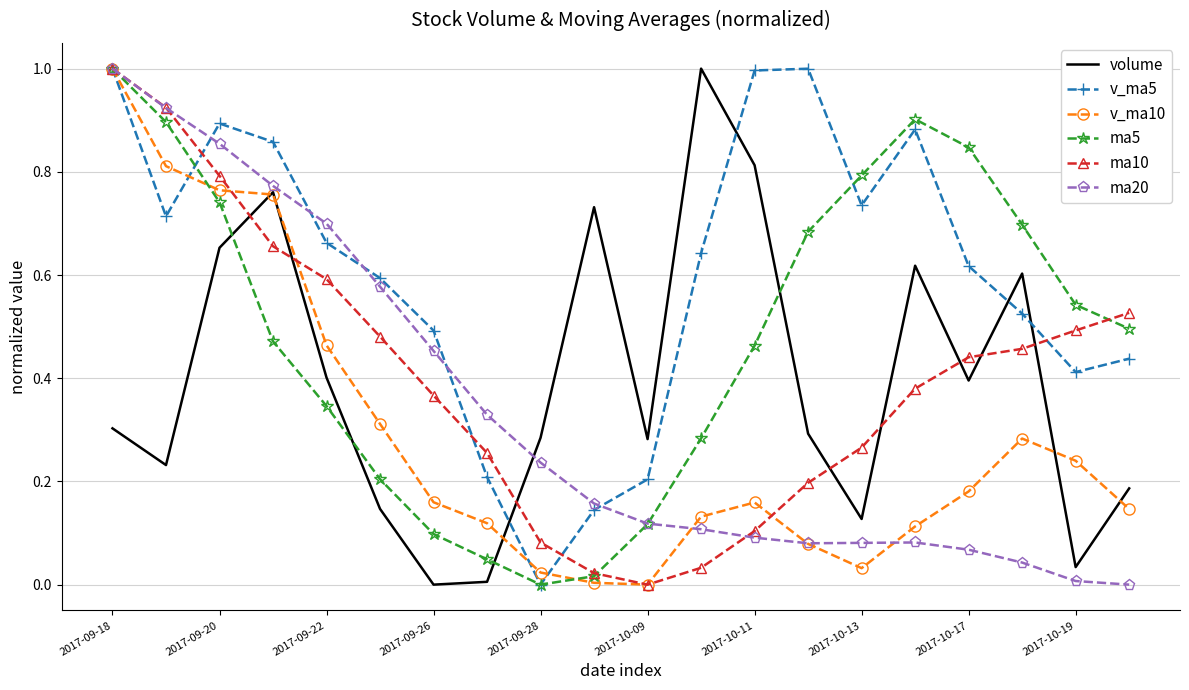

Which series has the largest total across all categories?

v_ma5